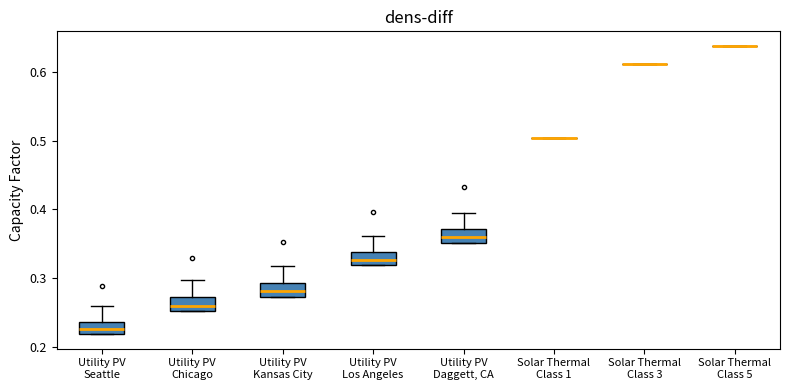

Reading left to right, transcribe this box plot: for each box, give where its median line is, the range the box spans, and where its two whiskers end, as read against the y-axis. The values are not printed on the chart, so give them approximately, as read against the axis.

Utility PV Seattle: median 0.23, box 0.22 to 0.24, whiskers 0.22 to 0.26
Utility PV Chicago: median 0.26, box 0.25 to 0.27, whiskers 0.25 to 0.30
Utility PV Kansas City: median 0.28, box 0.27 to 0.29, whiskers 0.27 to 0.32
Utility PV Los Angeles: median 0.33, box 0.32 to 0.34, whiskers 0.32 to 0.36
Utility PV Daggett, CA: median 0.36, box 0.35 to 0.37, whiskers 0.35 to 0.39
Solar Thermal Class 1: box collapsed to a line at 0.50, whiskers 0.50 to 0.50
Solar Thermal Class 3: box collapsed to a line at 0.61, whiskers 0.61 to 0.61
Solar Thermal Class 5: box collapsed to a line at 0.64, whiskers 0.64 to 0.64